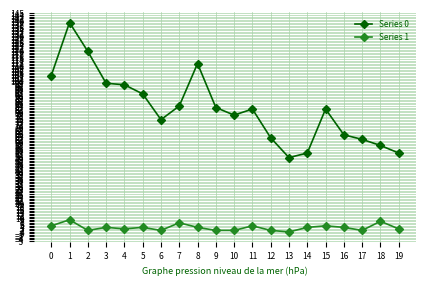

True or false: Series 1 and Series 0 cross at least once.

False